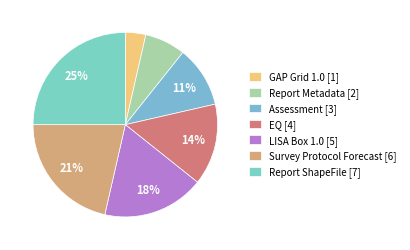

Which slice is the largest?

Report ShapeFile